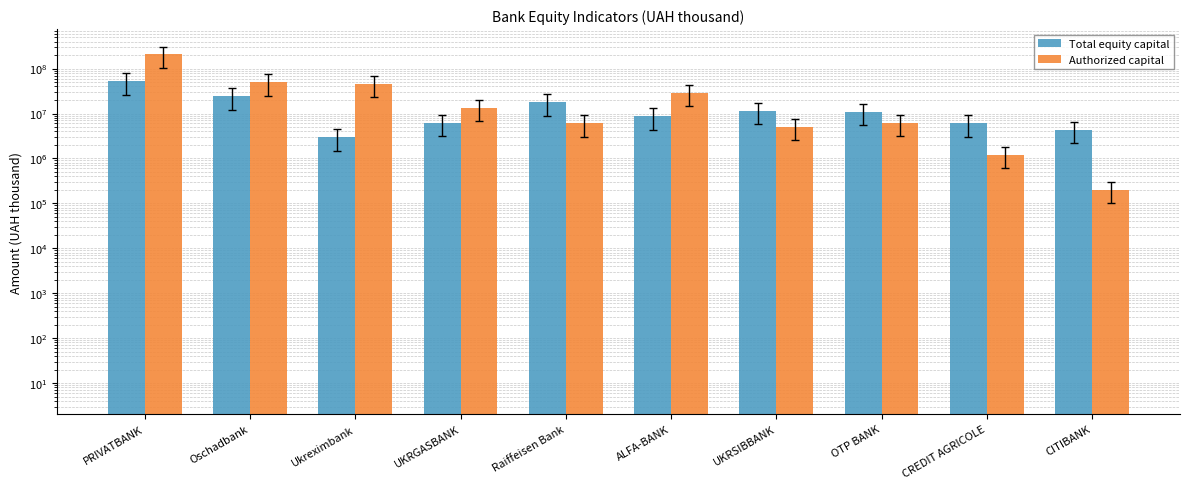

What is the sum of the Authorized capital values at PRIVATBANK and OTP BANK?

212245767.1